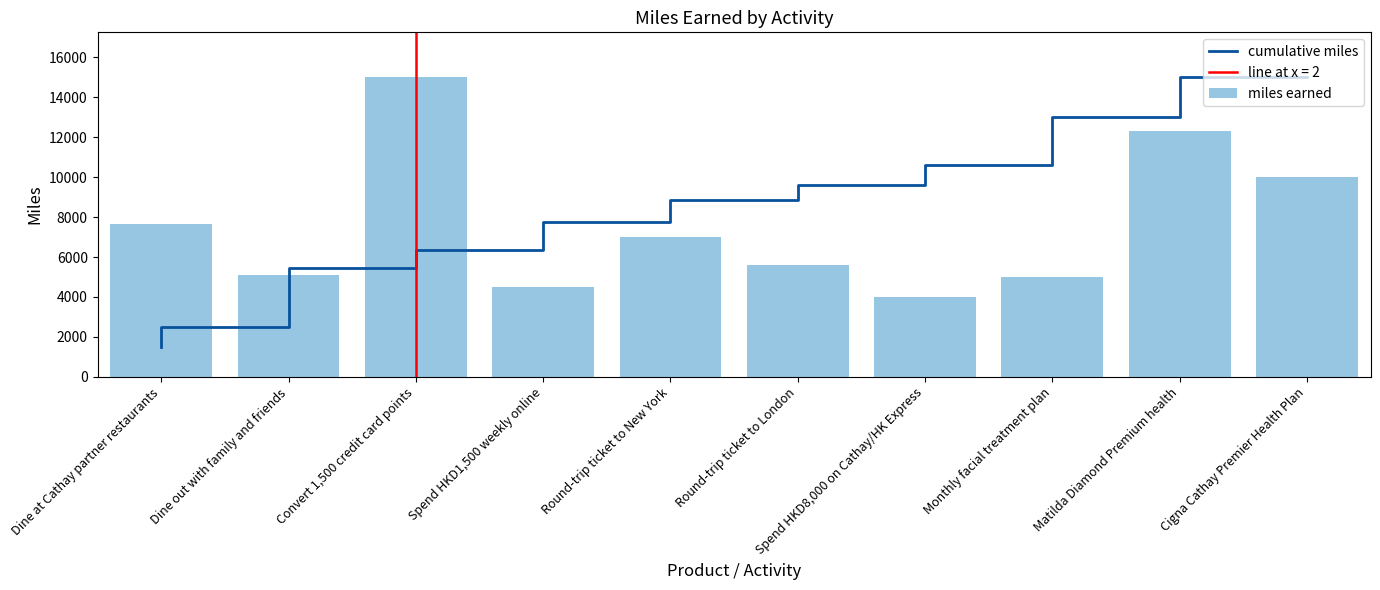

Which has a higher value, Round-trip ticket to New York or Convert 1,500 credit card points?

Round-trip ticket to New York